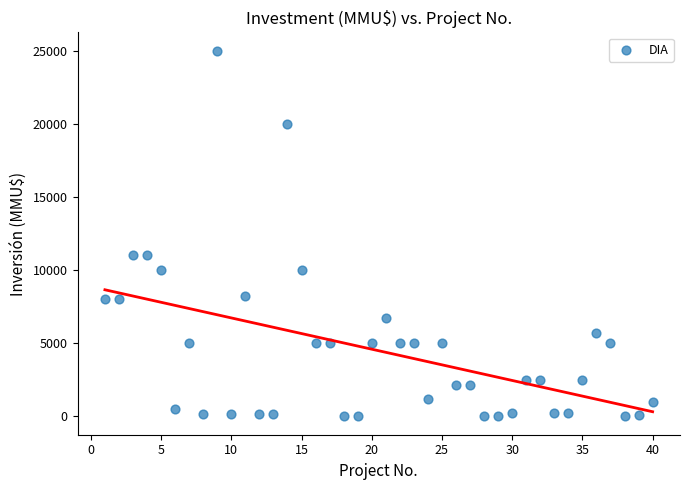

What is the range of Y values (max minus min)?

25000